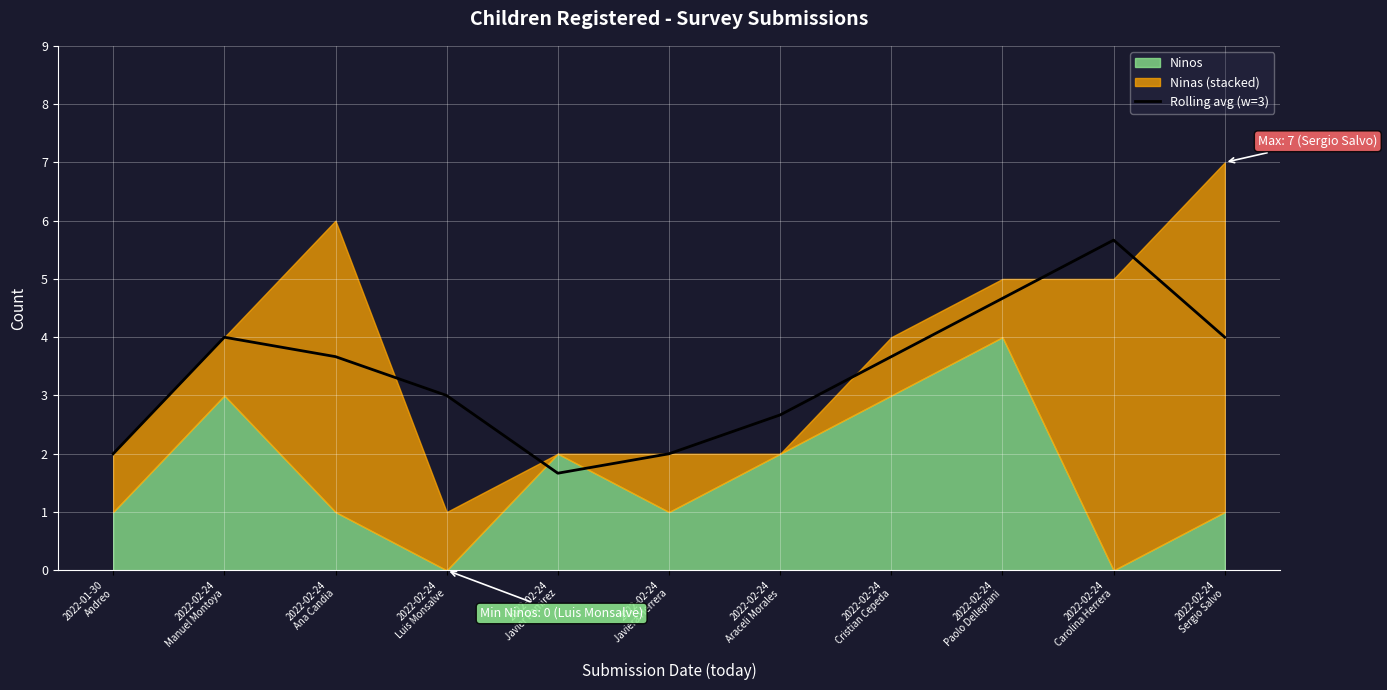

How many lines are shown in the chart?

1